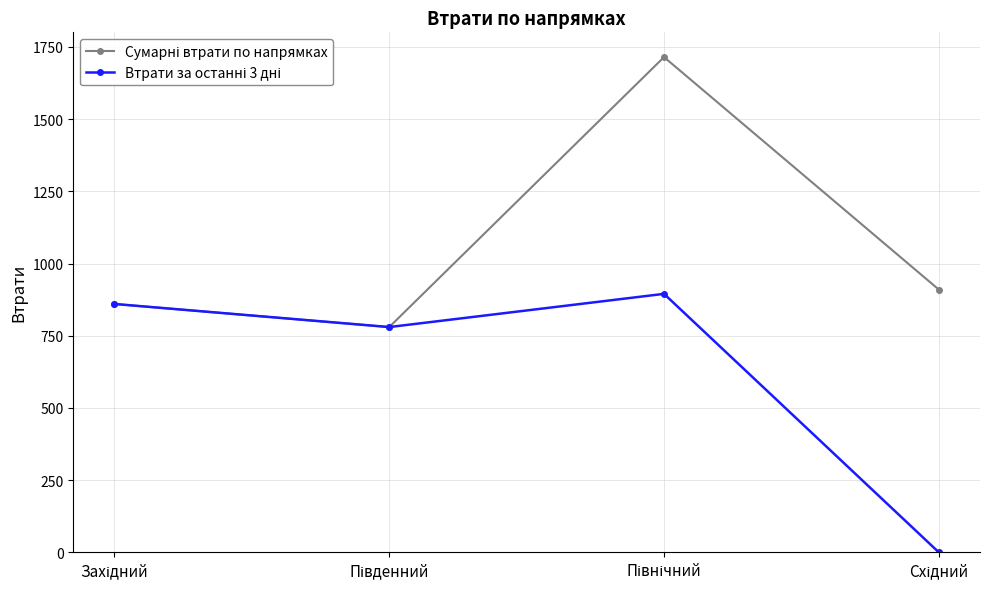

At how many categories does at least one series exceed 298?

4